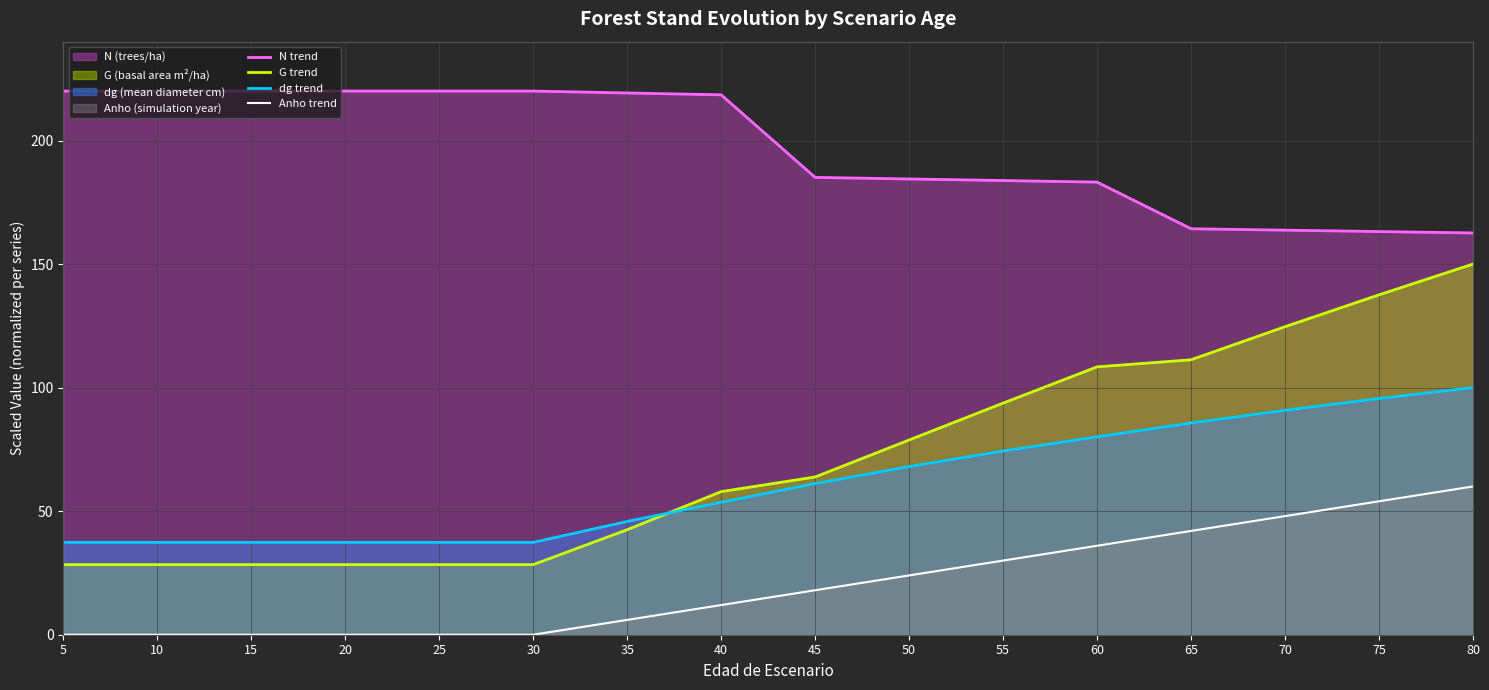

Rank the categories by dg trend value from lowest to highest.

5, 10, 15, 20, 25, 30, 35, 40, 45, 50, 55, 60, 65, 70, 75, 80